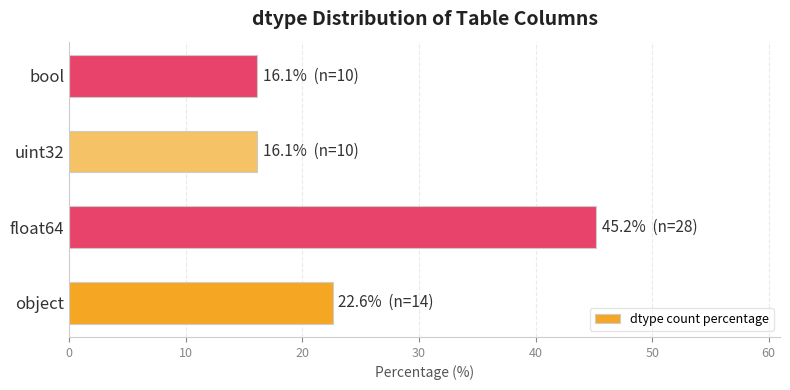

What is the greatest value displayed?

45.2